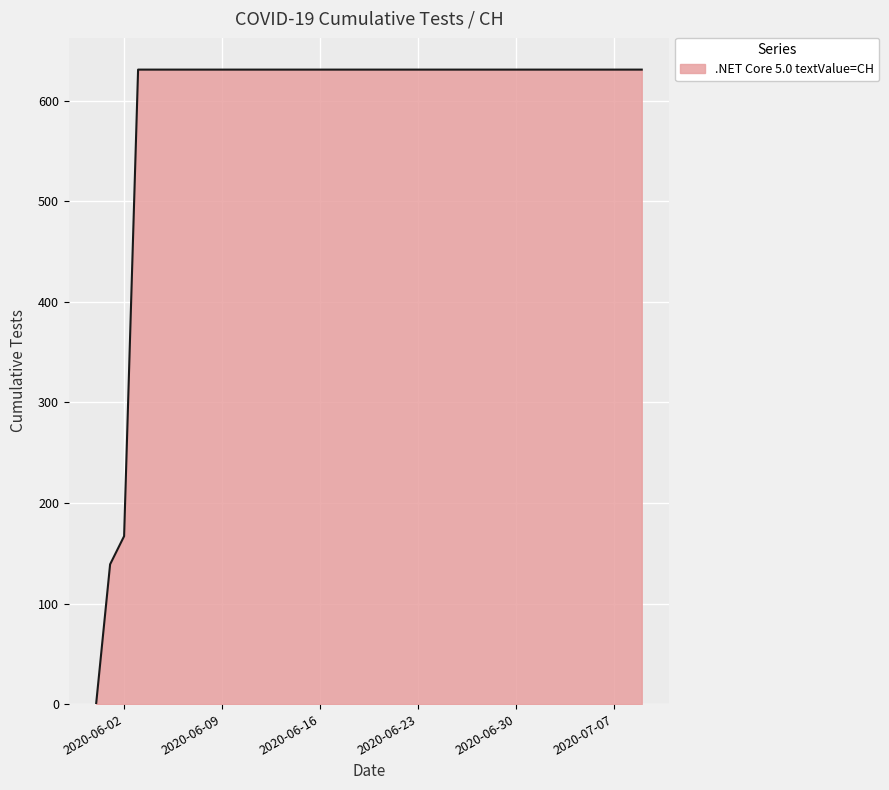

What is the difference between the maximum and minimum values?

631